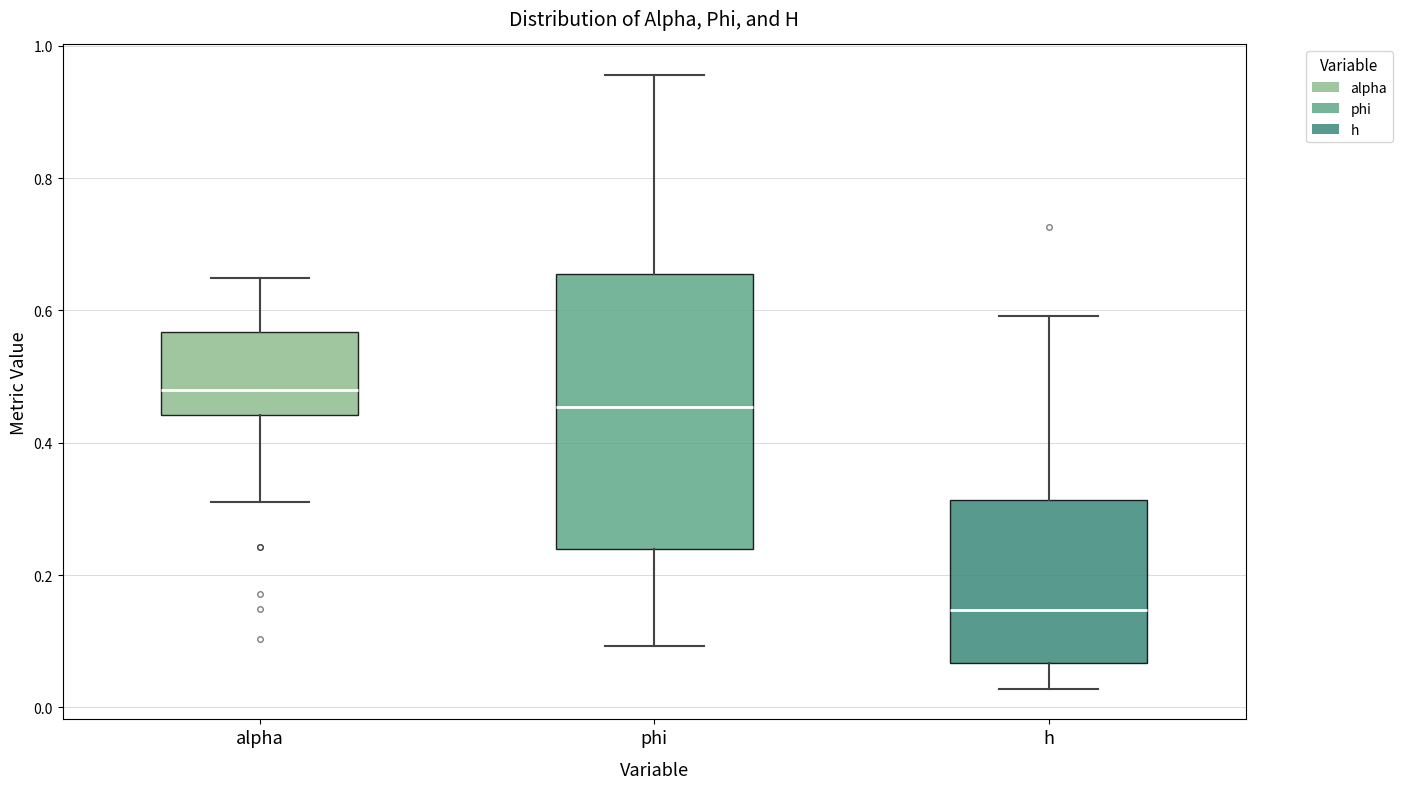

Reading left to right, read every box against the y-axis: the position of its median line, the range the box covers, and the ends of its whiskers. The values are not printed on the chart, so give them approximately, as read against the axis.

alpha: median 0.48, box 0.44 to 0.56, whiskers 0.32 to 0.64
phi: median 0.46, box 0.24 to 0.66, whiskers 0.10 to 0.96
h: median 0.14, box 0.06 to 0.32, whiskers 0.02 to 0.60